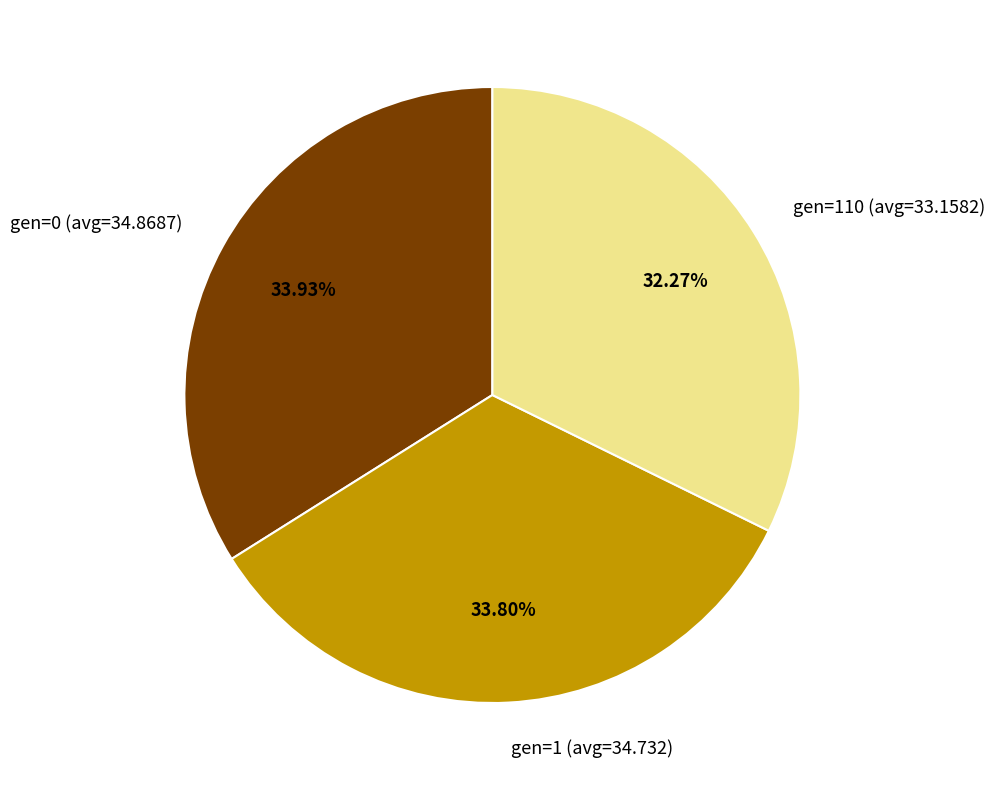

Approximately how many times larger is the value at gen=110 (avg=33.1582) compared to gen=1 (avg=34.732)?

1.0